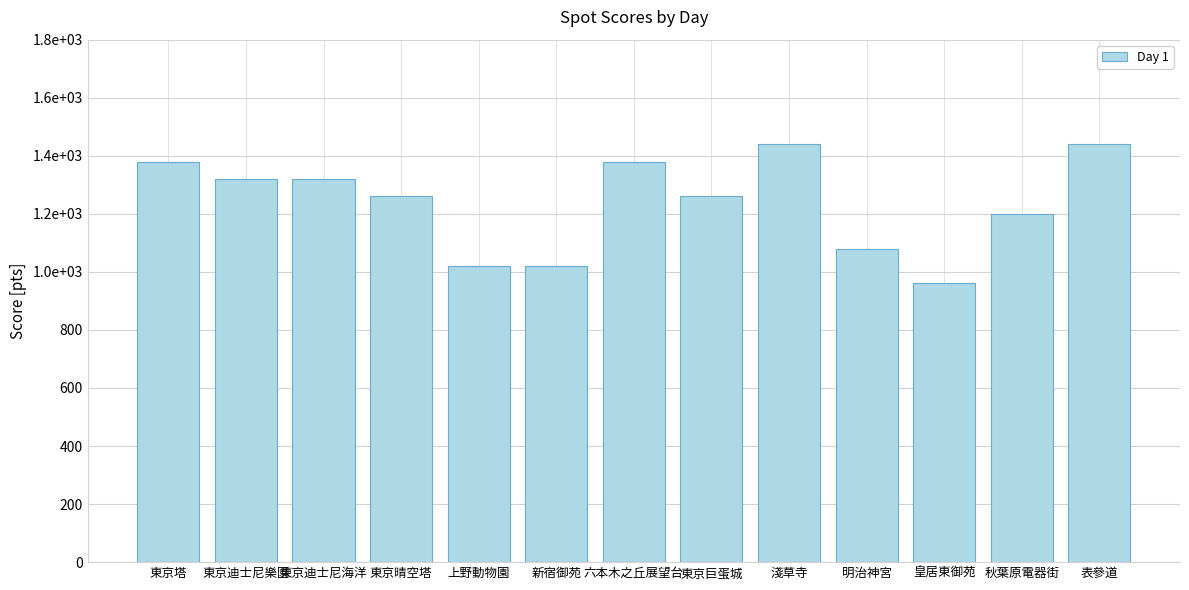

At which category does the chart reach its minimum across all series?

皇居東御苑